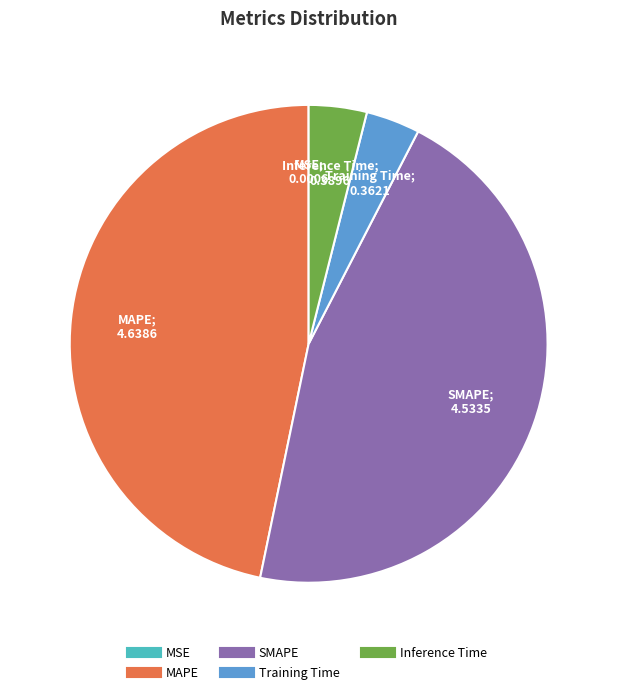

The SMAPE slice represents 32% of the pie. True or false?

False